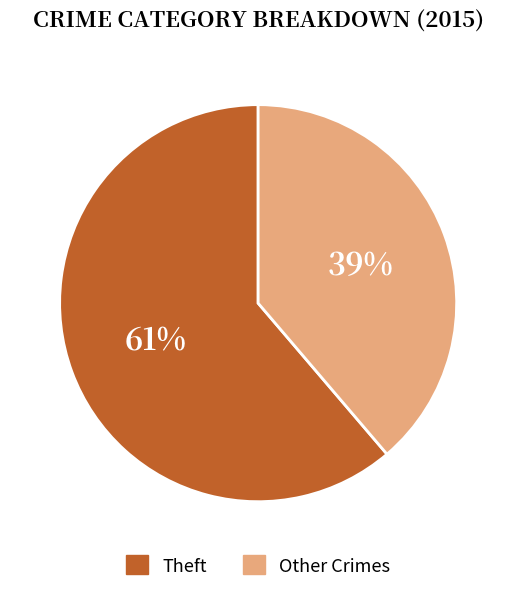

Is the sum of Theft and Other Crimes greater than half?

Yes